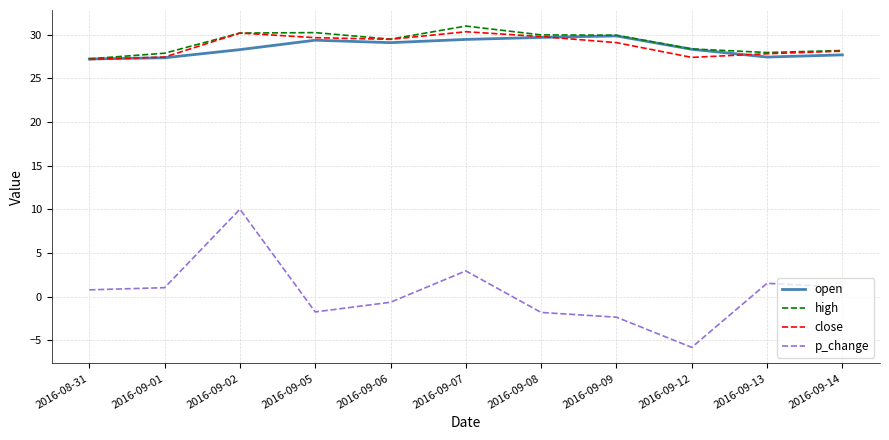

At which category does high reach its first local valley?

2016-09-06